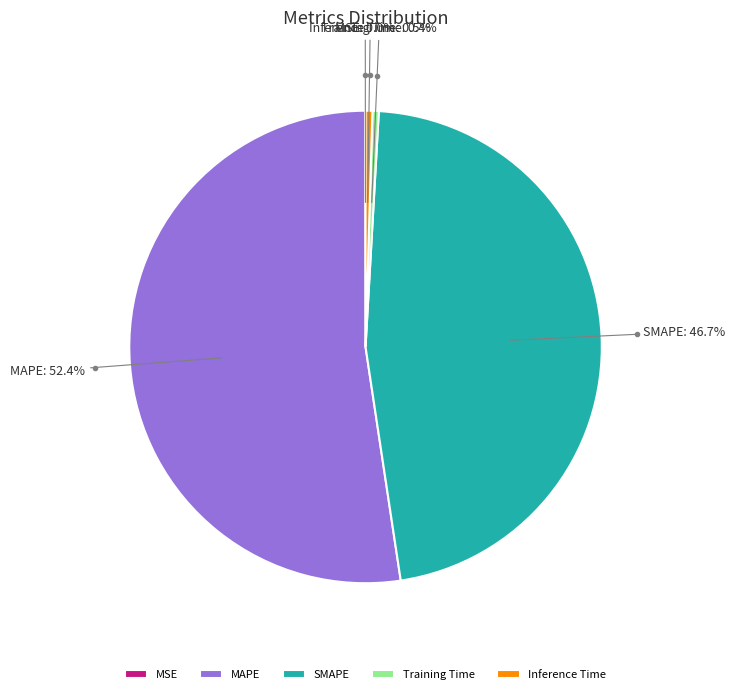

To the nearest percent, what percentage of the pie is SMAPE?

47%